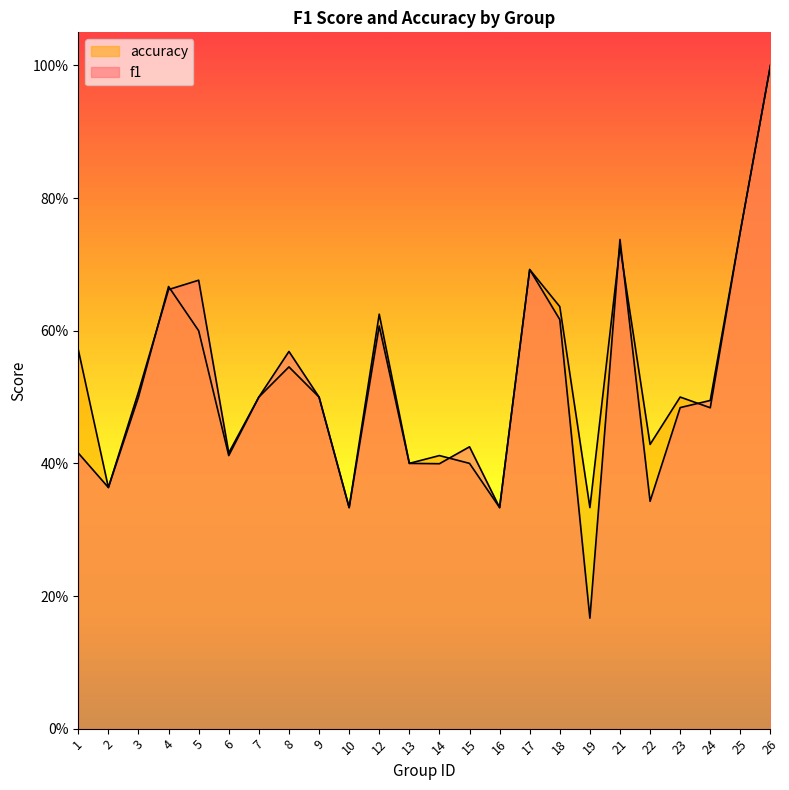

Where do accuracy and f1 first cross each other?

3 and 4